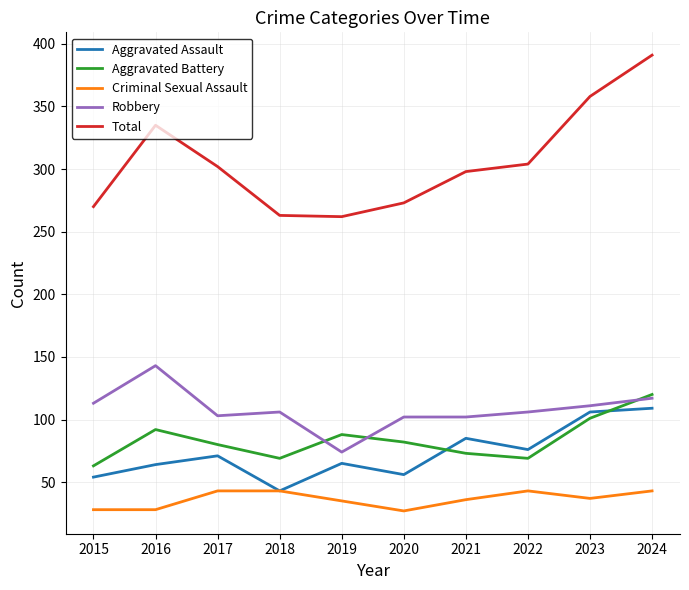

At which label does Aggravated Battery first exceed 82?

2016